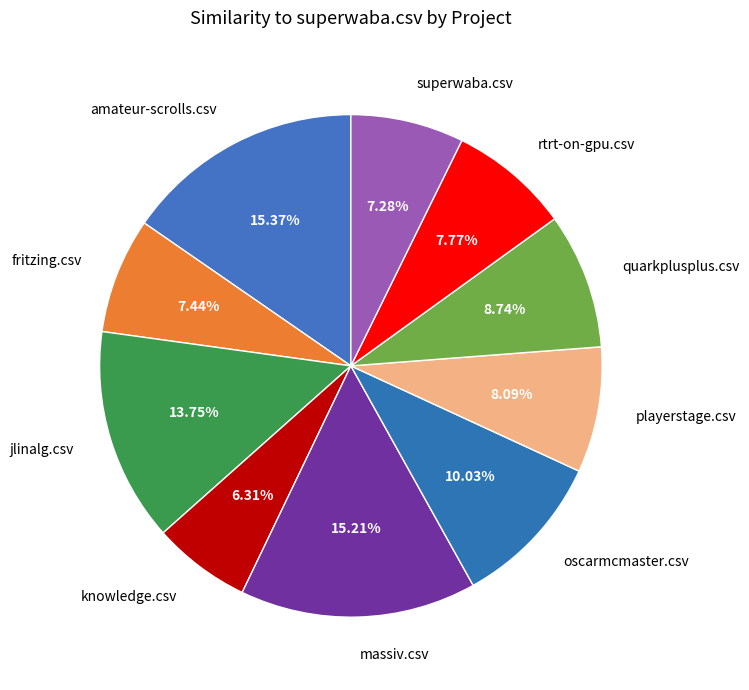

Between fritzing.csv and massiv.csv, which is larger?

massiv.csv